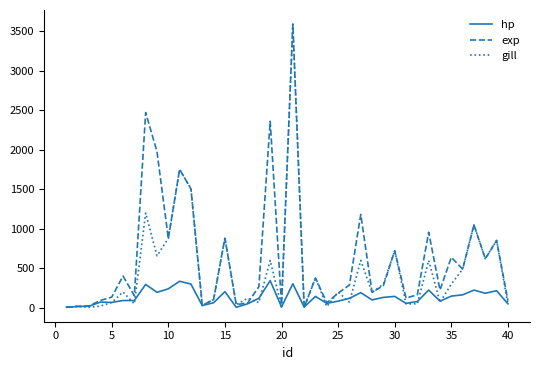

What is the minimum value shown in the chart?

3